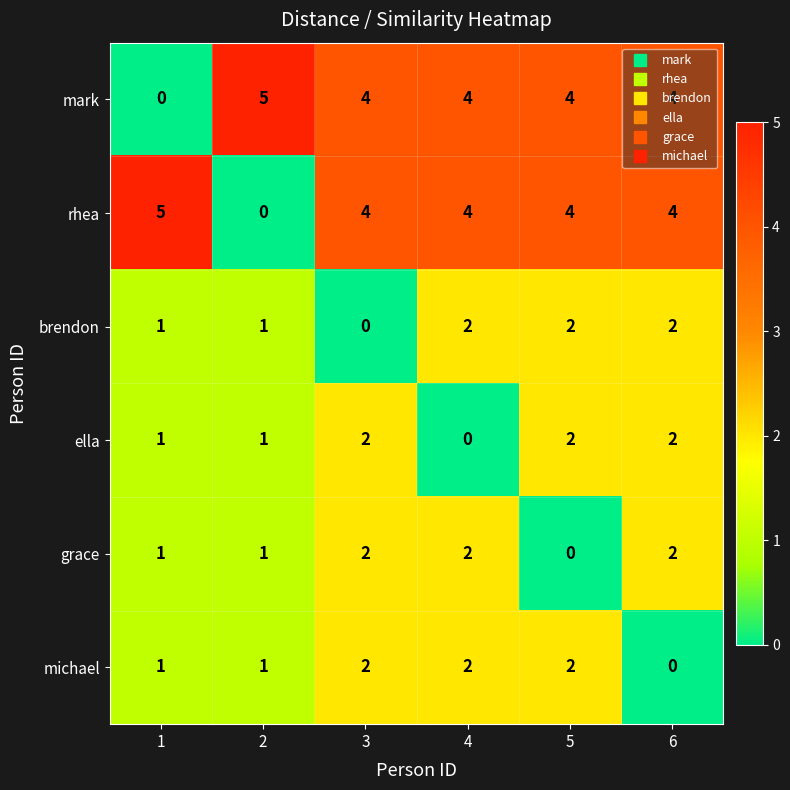

What is the difference between the highest and lowest values at 5?

4